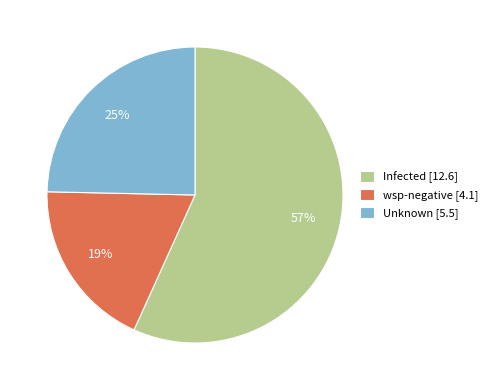

How many segments does this pie chart have?

3